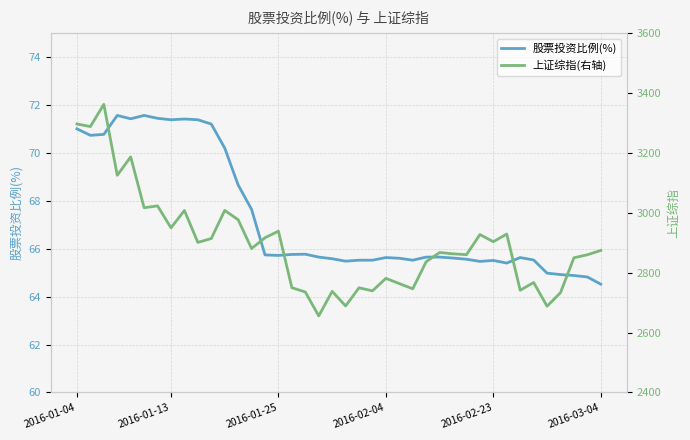

How many values in the 股票投资比例(%) series exceed 65?

35